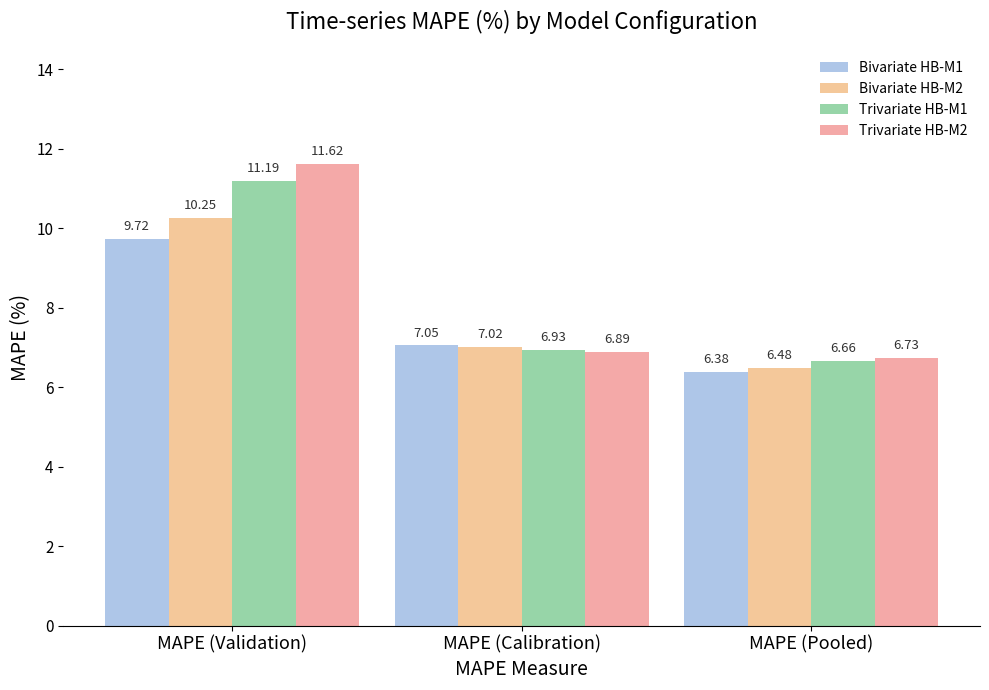

List the series in order of their peak value, lowest first.

Bivariate HB-M1, Bivariate HB-M2, Trivariate HB-M1, Trivariate HB-M2